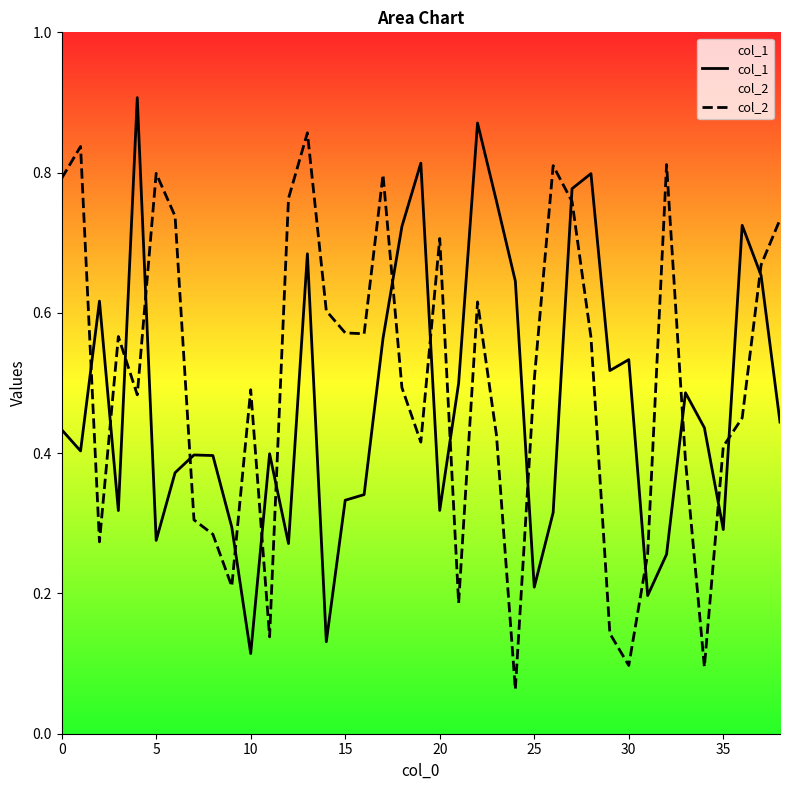

How many col_1 values are between 0 and 1?

39